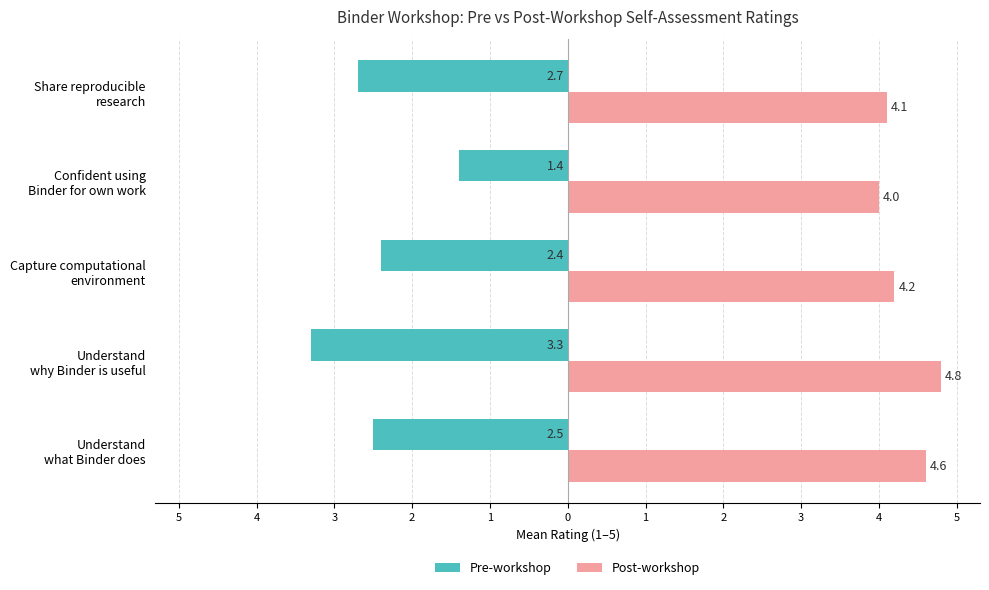

What is the difference between the maximum and minimum values in the Pre-workshop series?

1.9